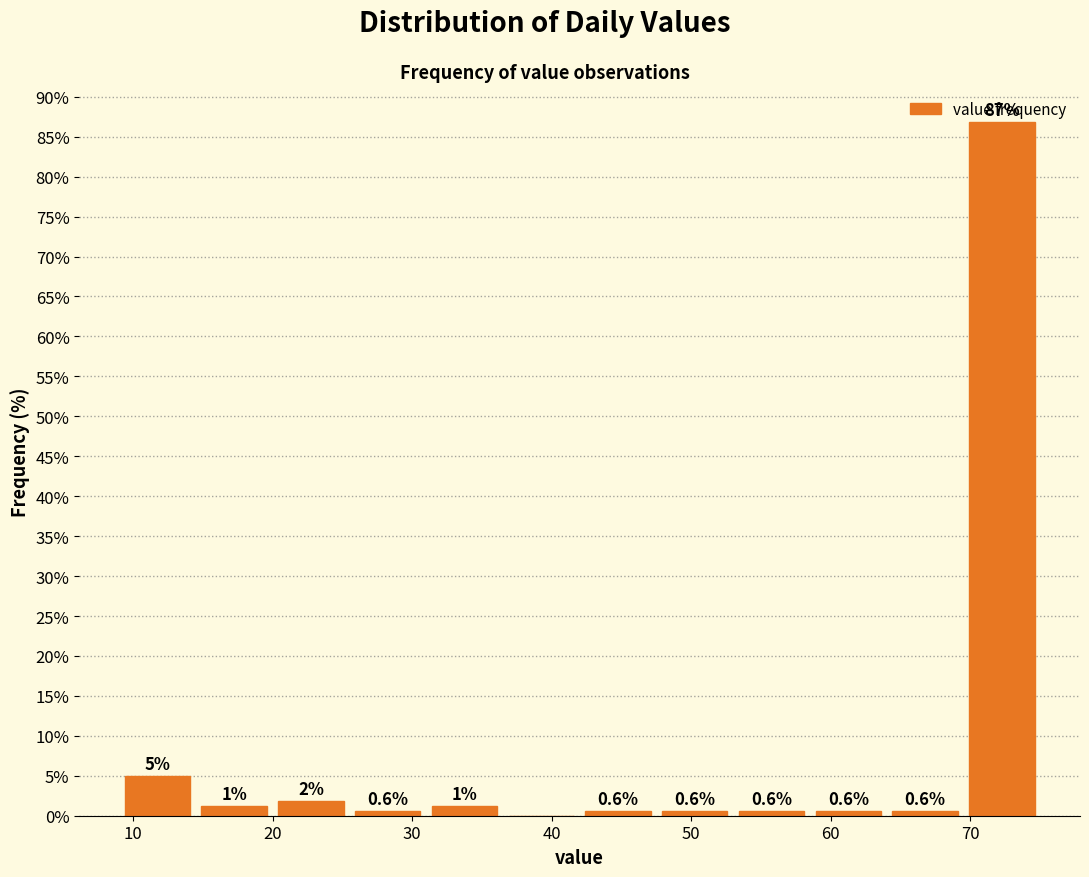

Over which range of the x-axis is the bar tallest?

69.5 to 75.0